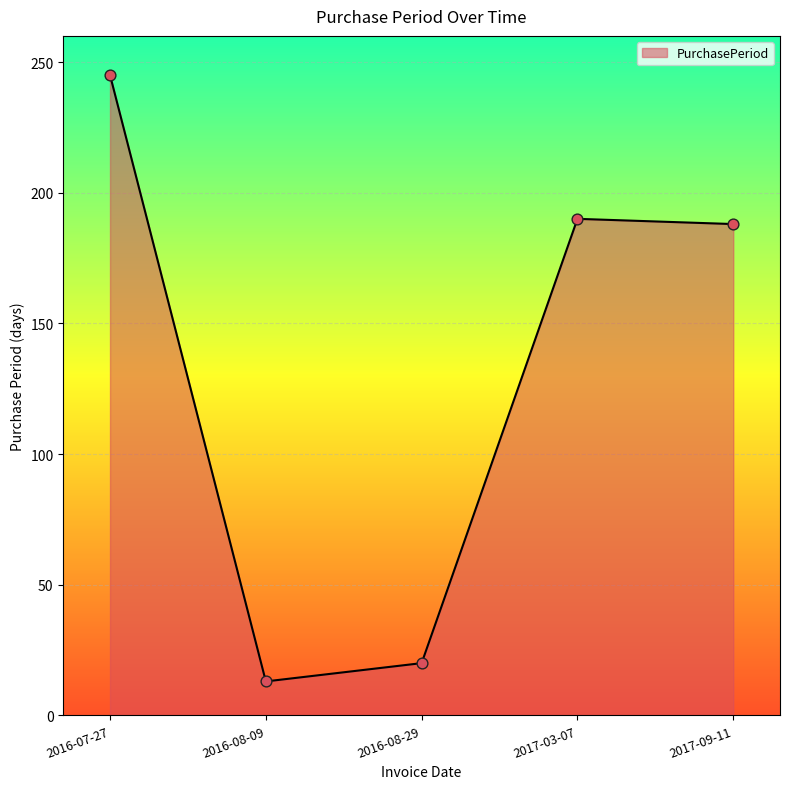

What is the ratio of the value at 2017-09-11 to the value at 2016-07-27?

0.8